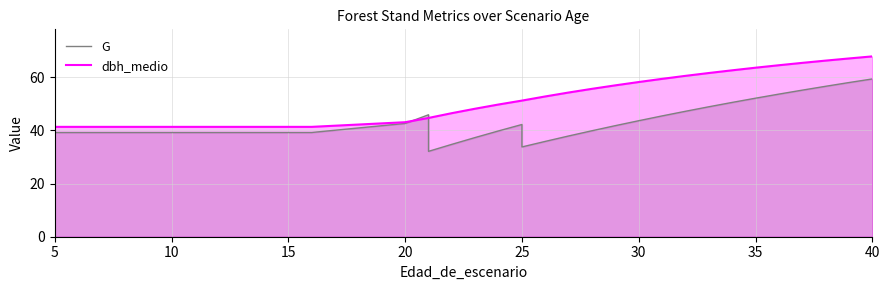

What is the minimum value for G?

32.1